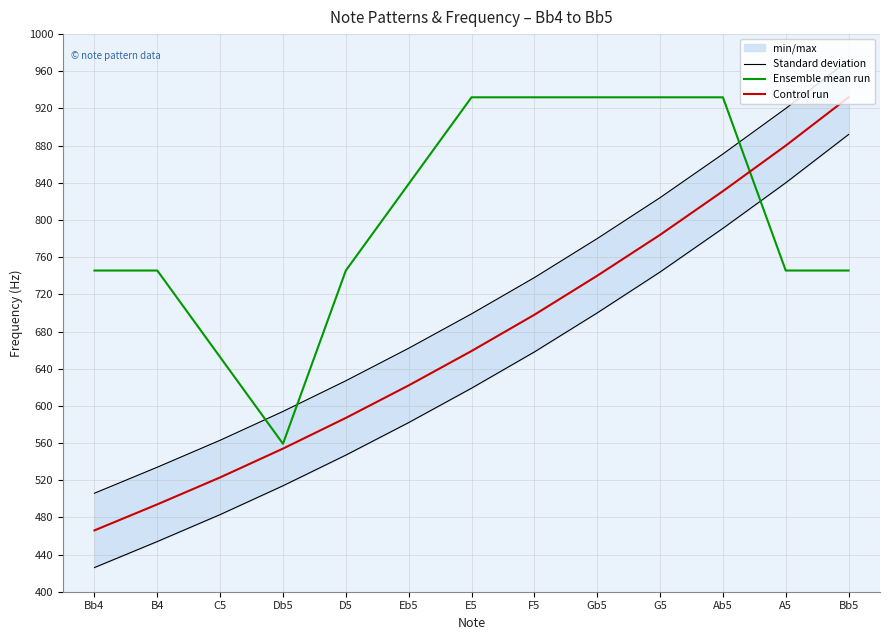

What is the label of the 4th point from the right?

G5